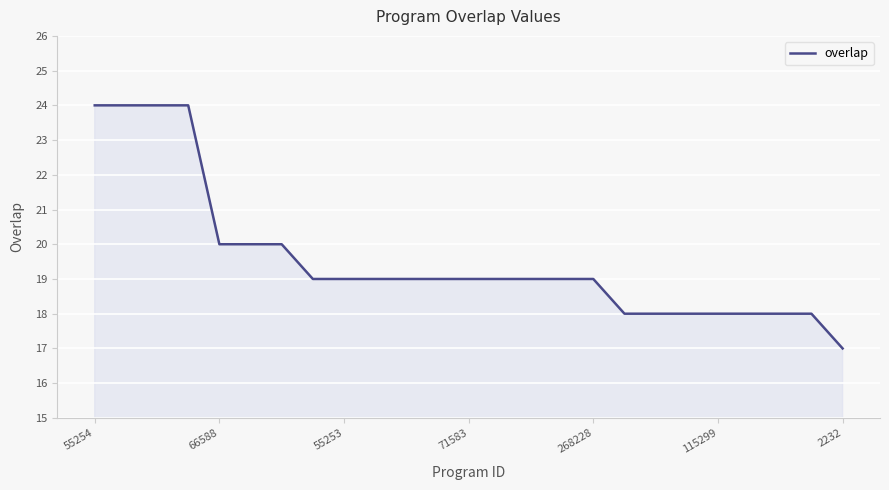

What is the greatest value displayed?

24